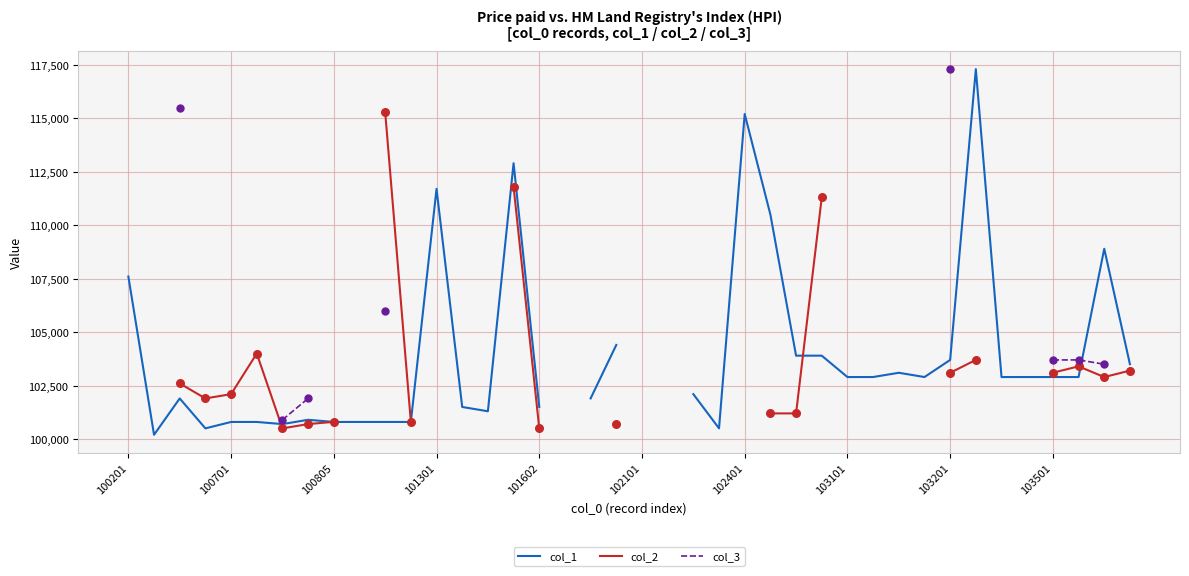

Which series reaches the minimum Y coordinate?

col_1